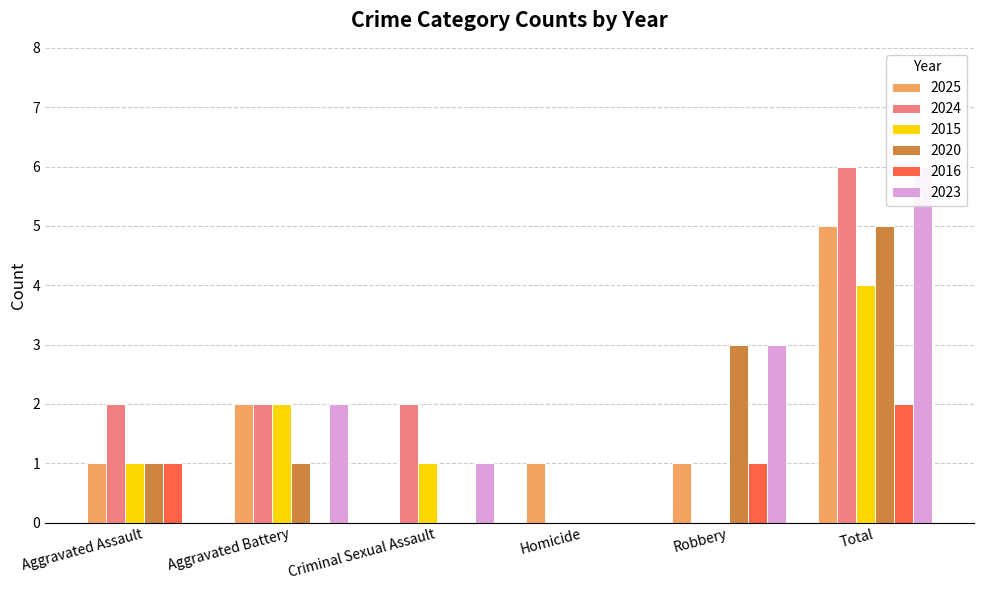

What is the label of the 2nd bar from the right?

Robbery